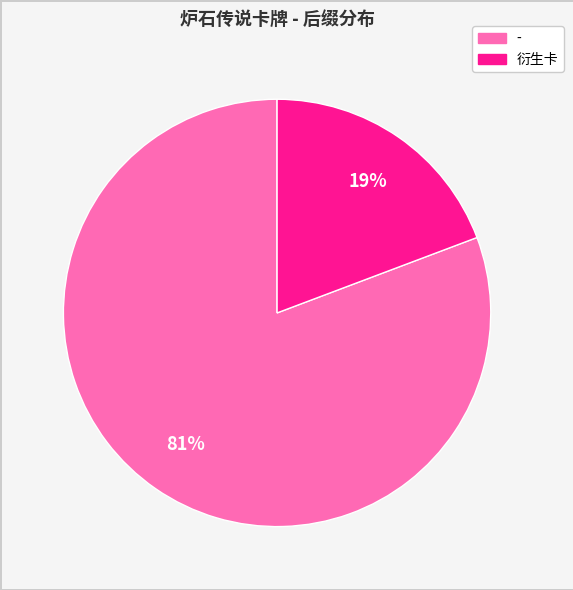

Is it true that - is 81% of the pie?

True